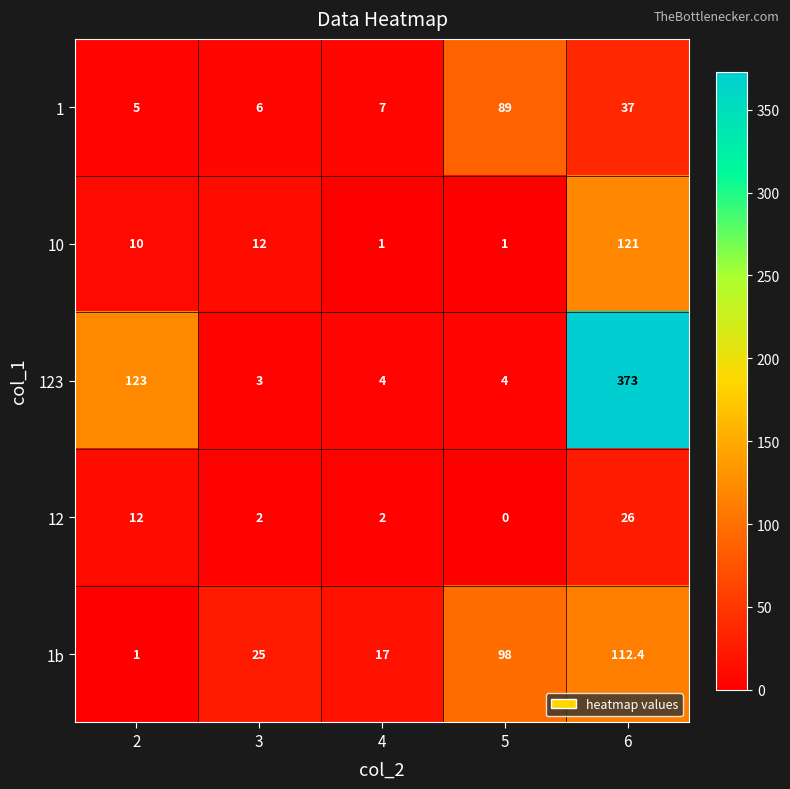

Between 2 and 5, which series saw the biggest shift?

123